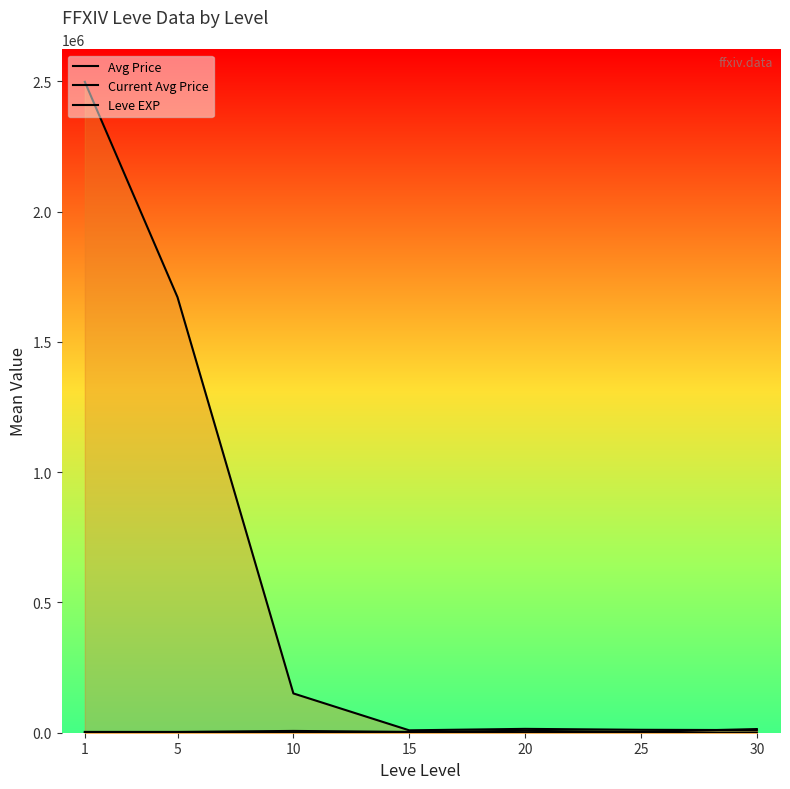

What is the difference between the Current Avg Price values at 10 and 20?

136038.3